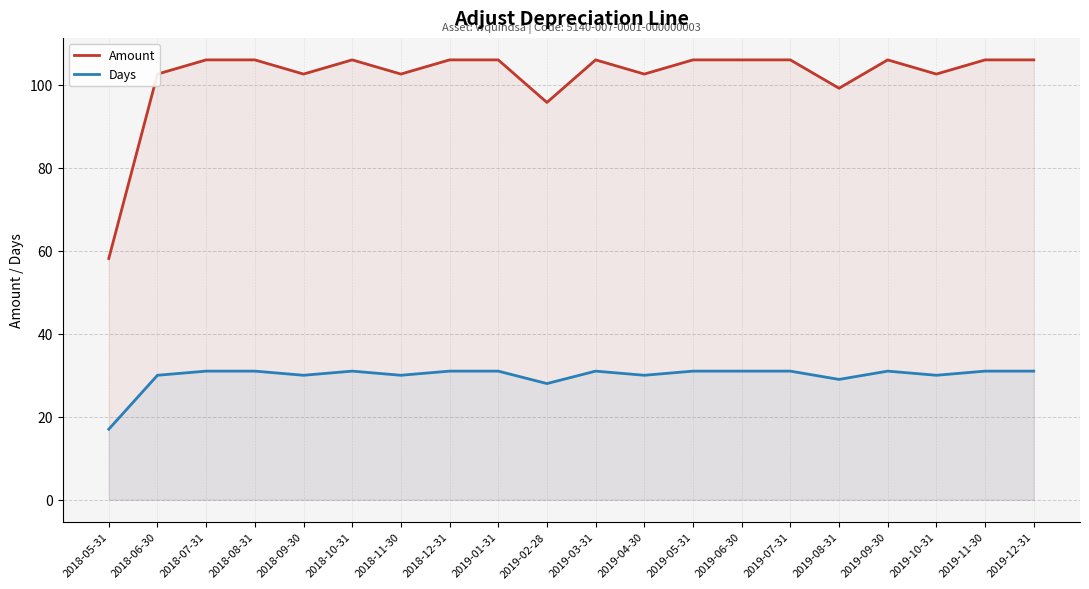

Which series has the largest range (max minus min)?

Amount